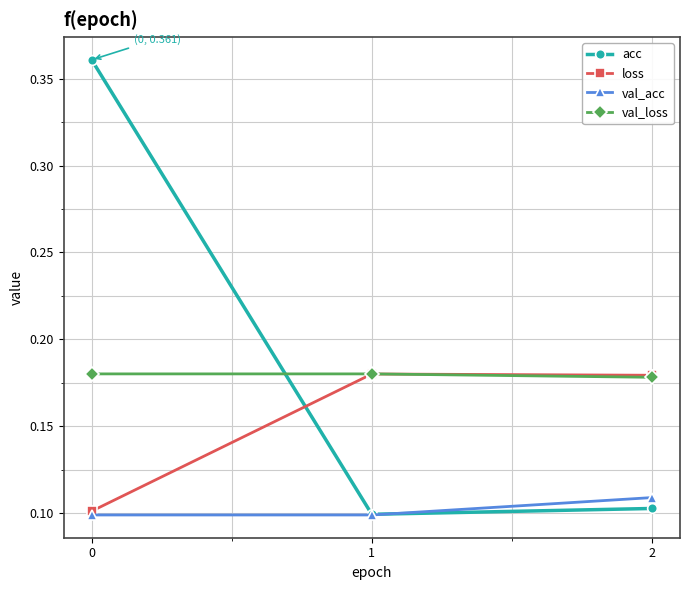

What is the difference between the highest and lowest values at 0?

0.3